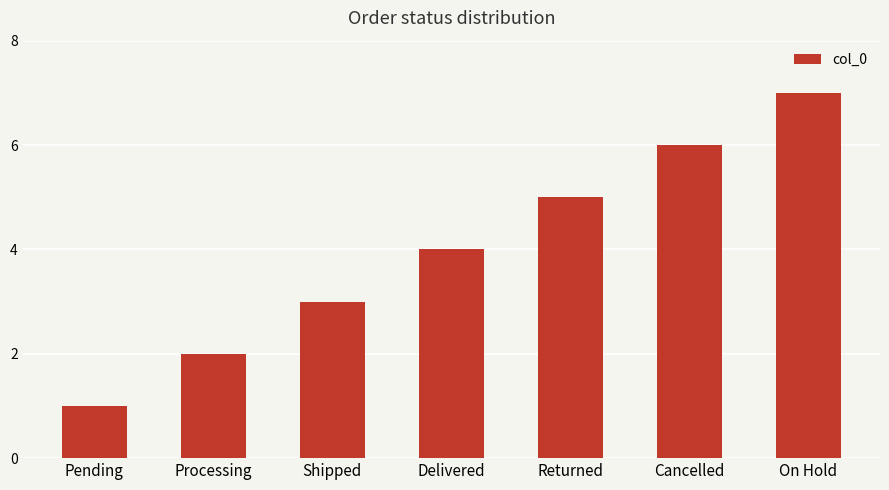

Is it true that the value at Processing is 2?

True